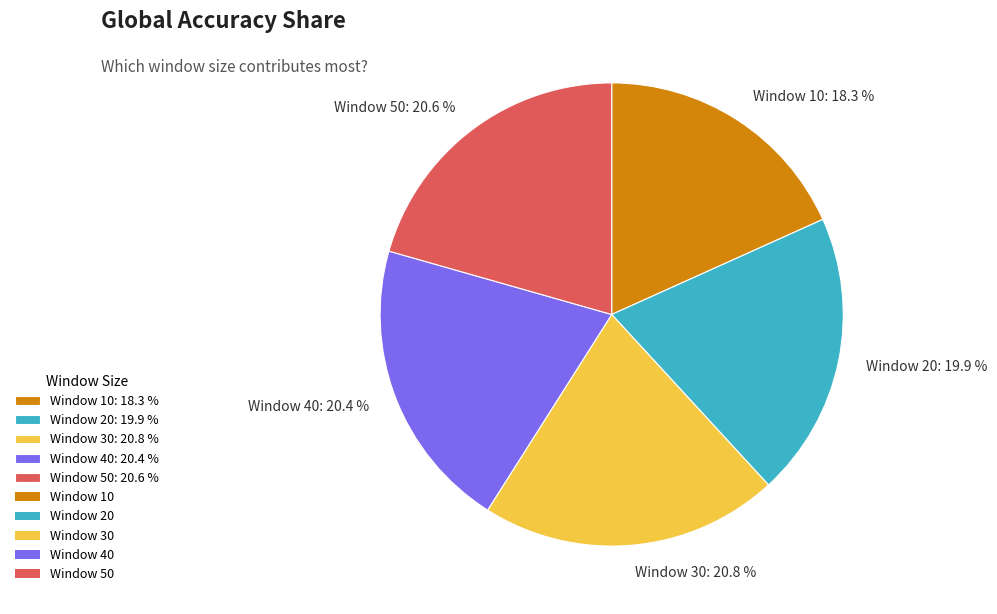

Combined, what portion of the pie is Window 30: 20.8 % and Window 40: 20.4 %?

41.2%